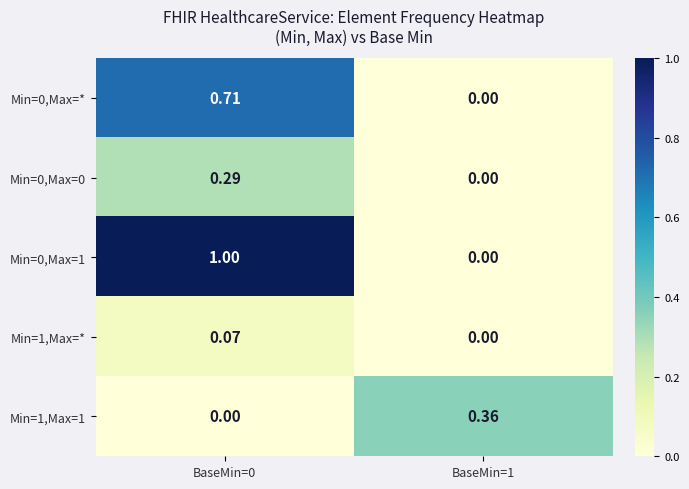

Is the value of Min=1,Max=* at BaseMin=1 greater than the value of Min=0,Max=1 at BaseMin=0?

No